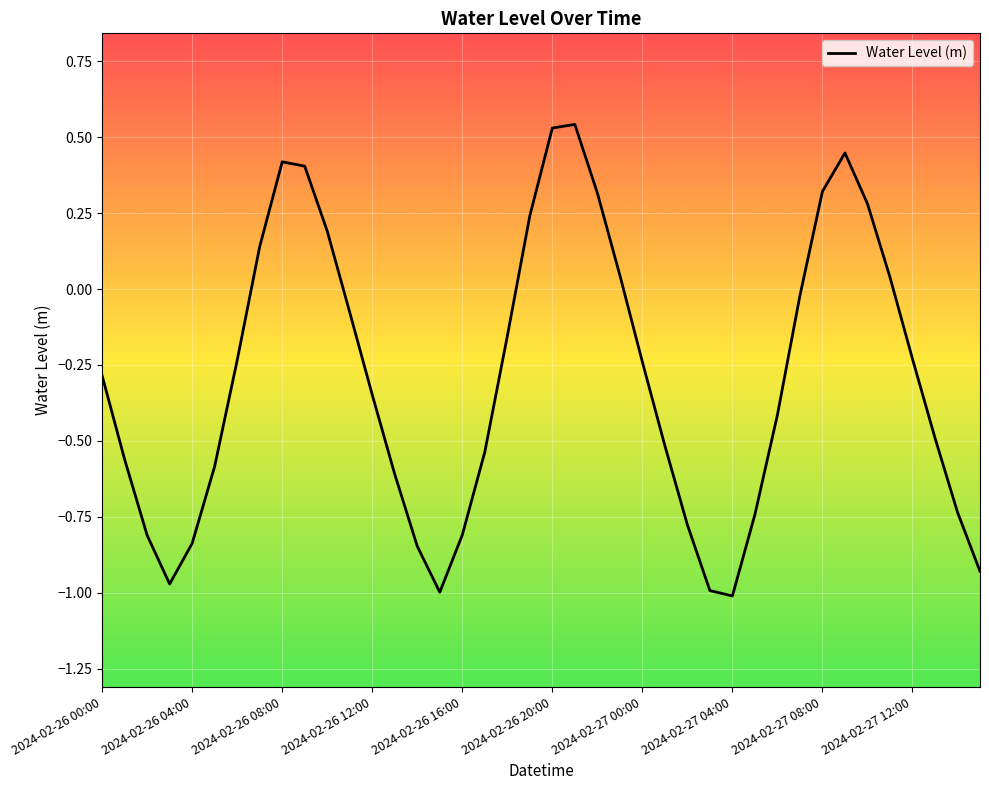

What is the difference between the maximum and minimum values?

1.6